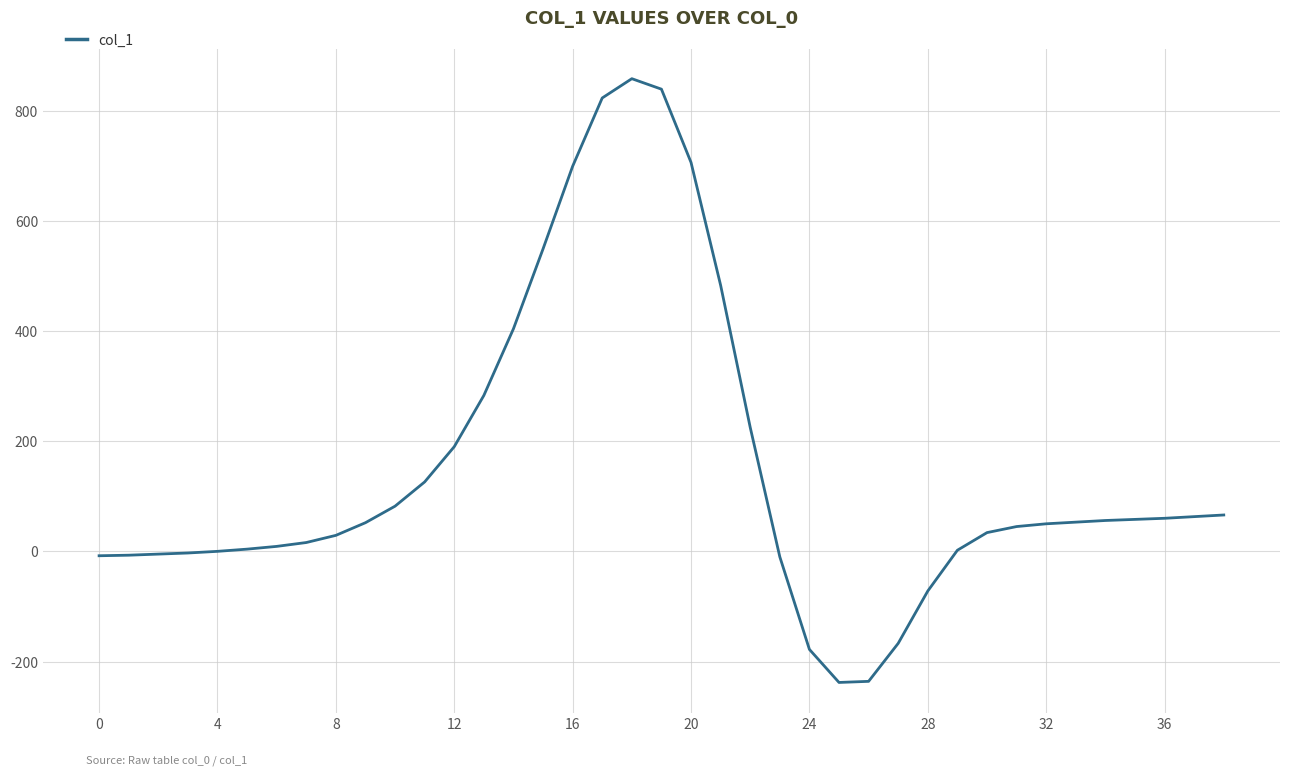

What is the difference between the maximum and minimum values?

1096